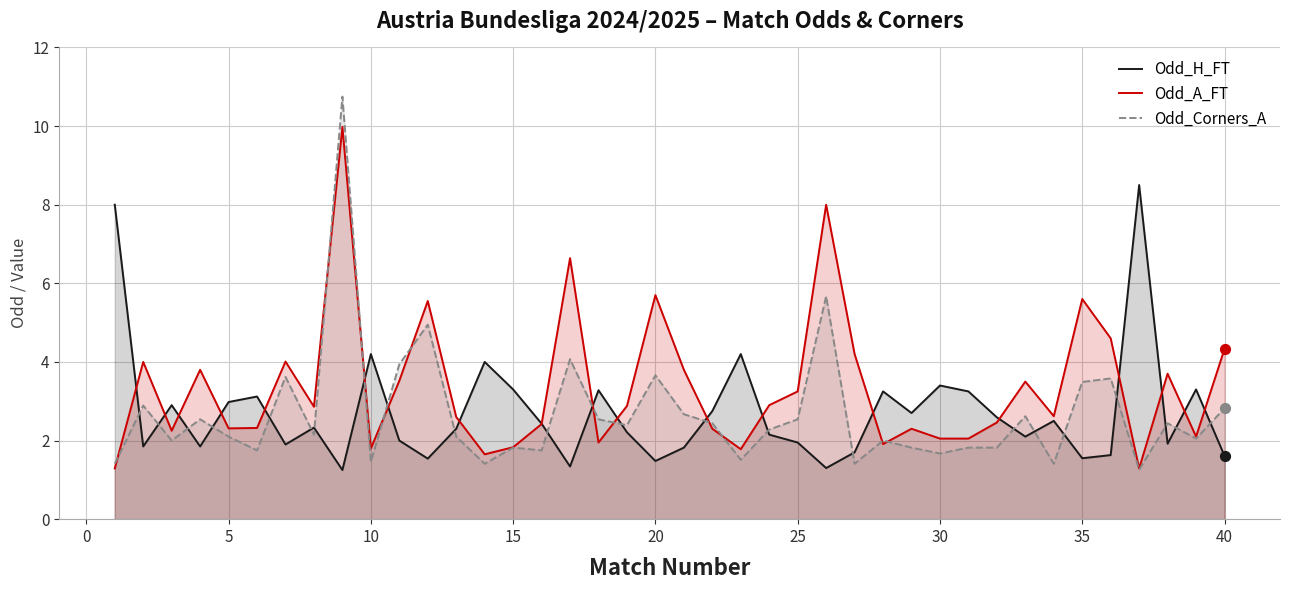

Which series has the largest total across all categories?

Odd_A_FT